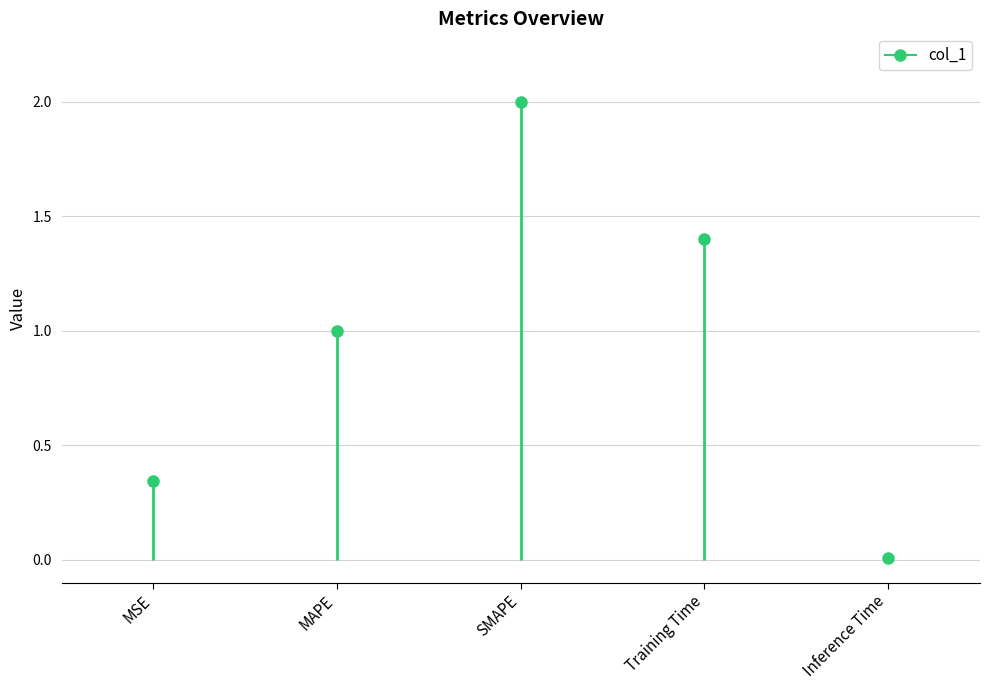

What is the sum of the values at Training Time and Inference Time?

1.4